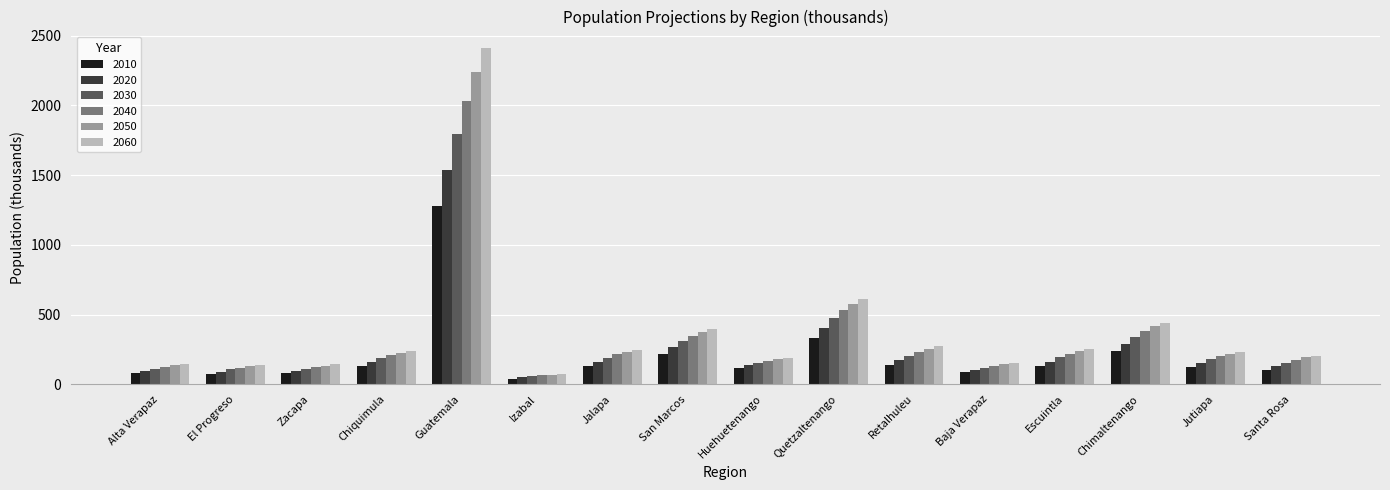

What is the maximum value shown in the chart?

2409.9